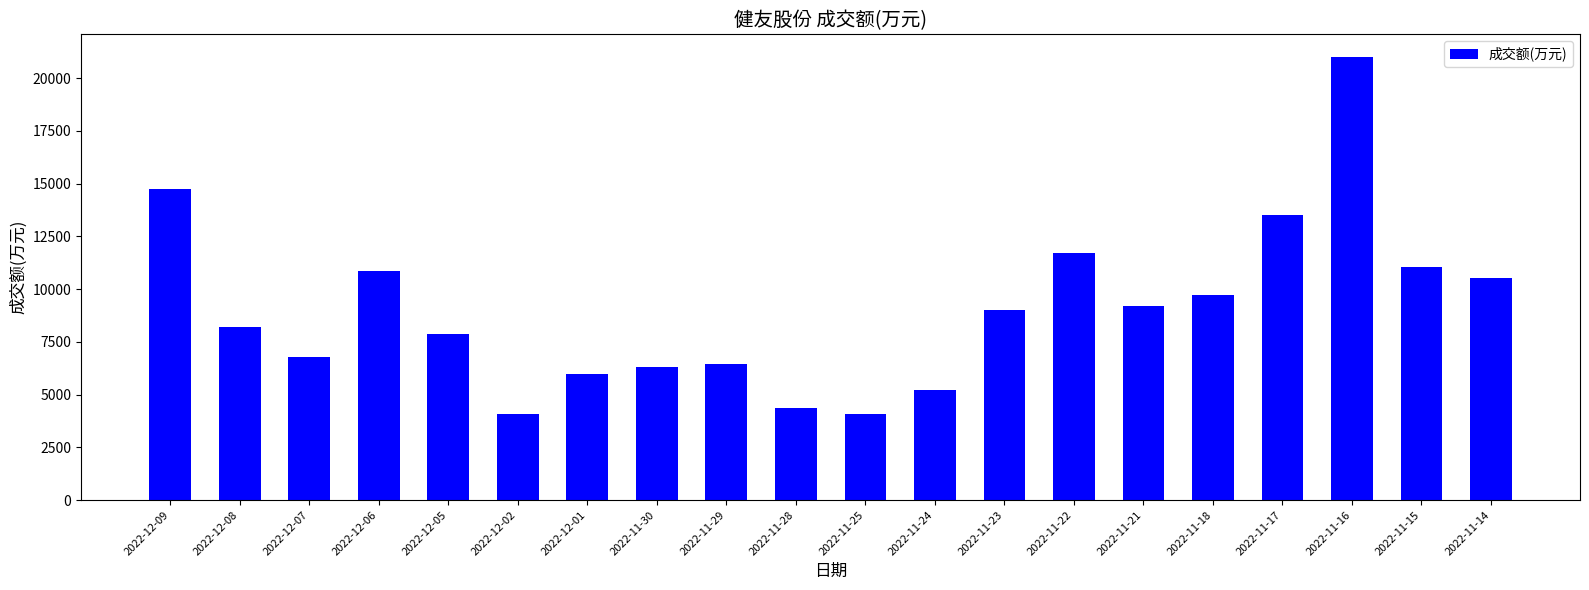

Approximately how many times larger is the value at 2022-11-28 compared to 2022-12-01?

0.7